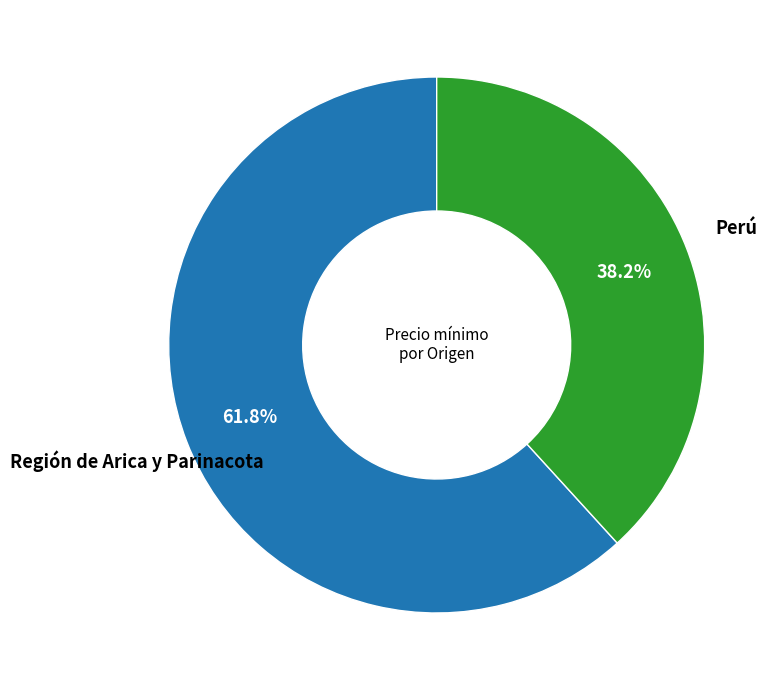

Is there a majority slice in this chart?

Yes